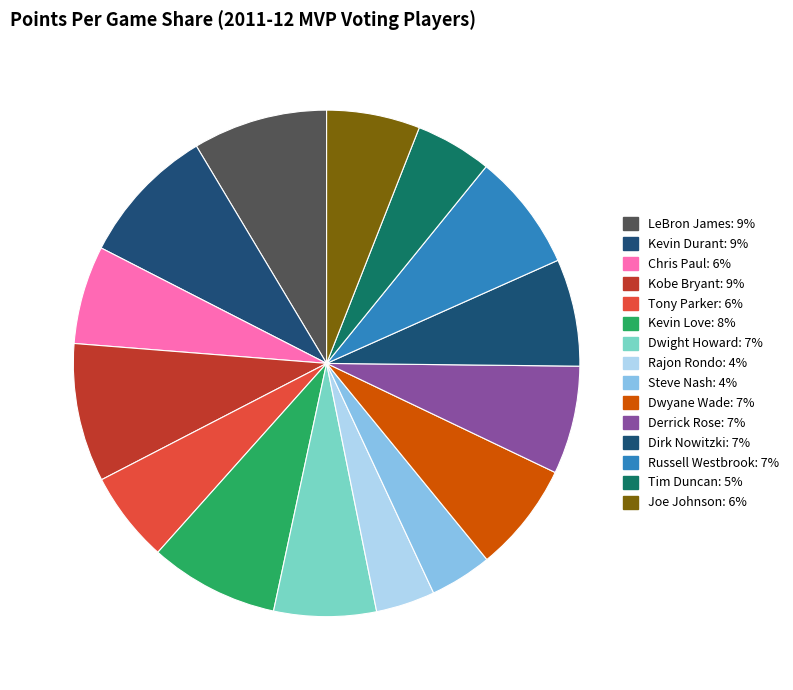

Between Joe Johnson and Dirk Nowitzki, which is larger?

Dirk Nowitzki